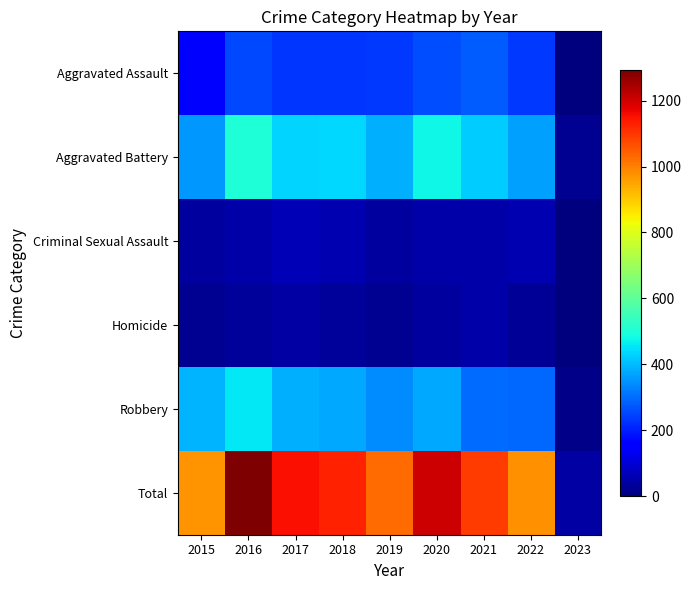

Between 2016 and 2023, which is larger?

2016